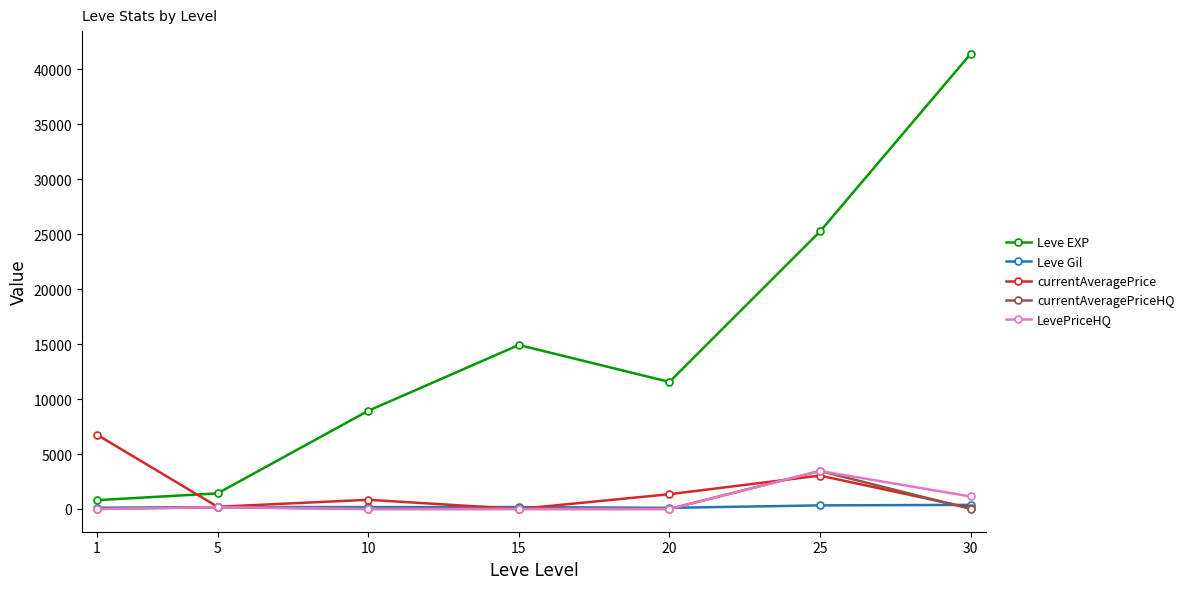

What is the value of the currentAveragePrice point at the 6th from the left?

3038